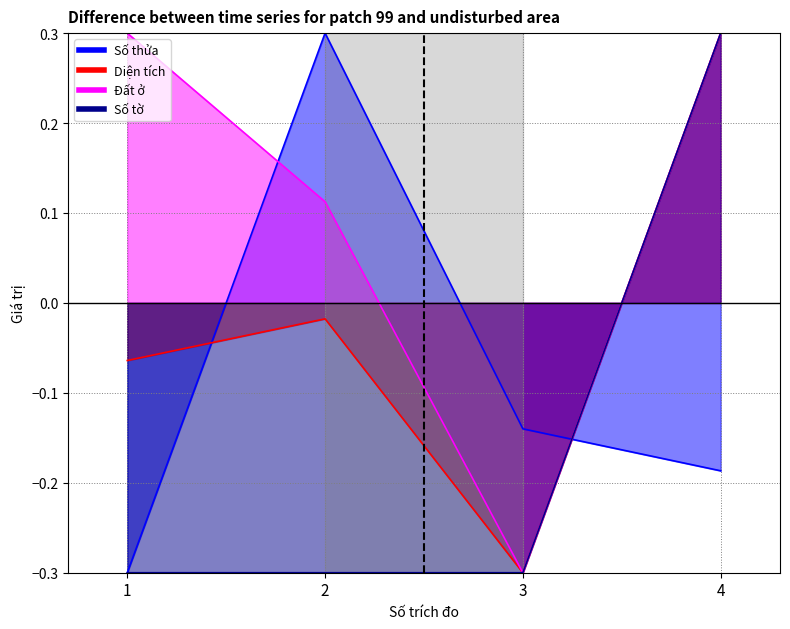

What is the smallest value displayed?

-0.3